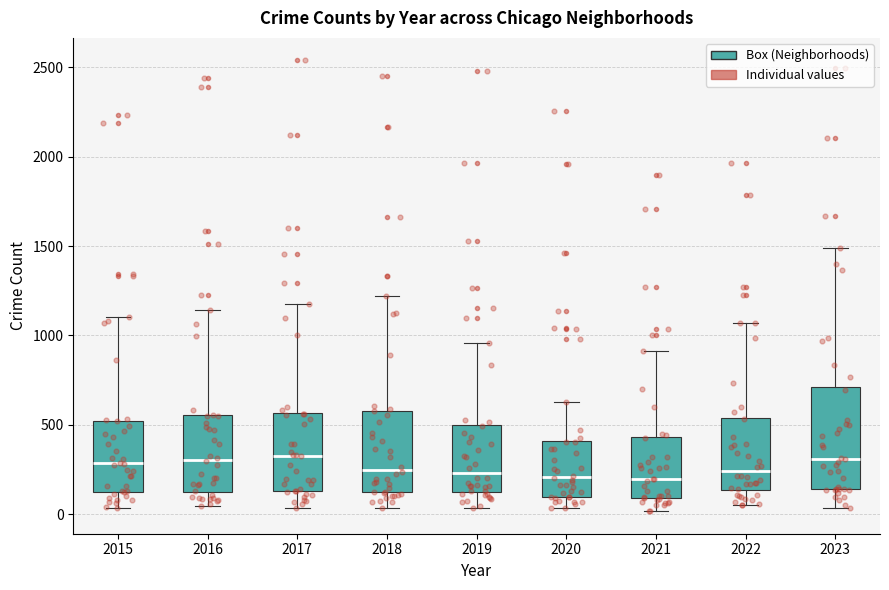

Comparing the boxes themselves (not the whiskers), which one is the tallest?

2023